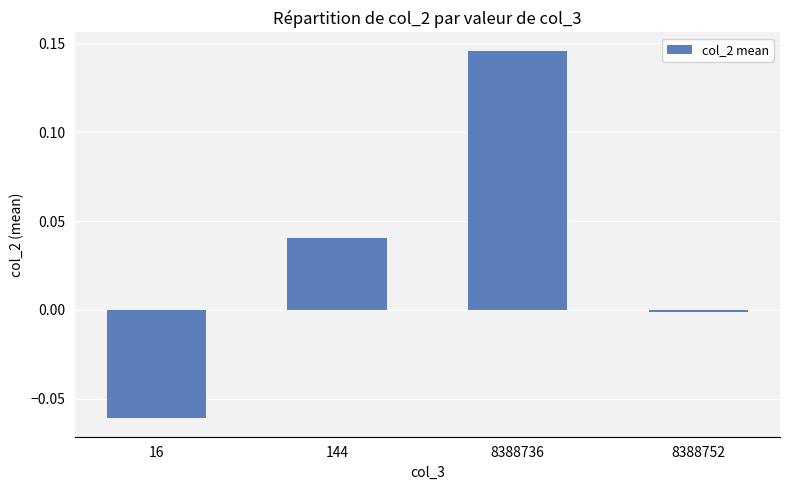

At which category does the chart reach its minimum across all series?

16